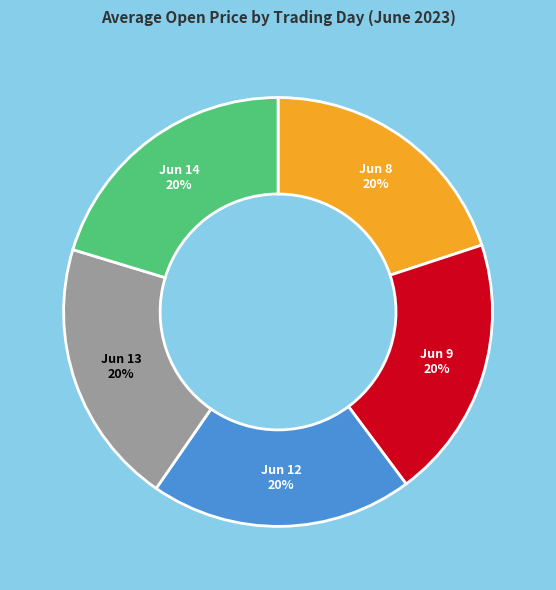

Do Jun 13 and Jun 12 together represent more than half of the pie?

No